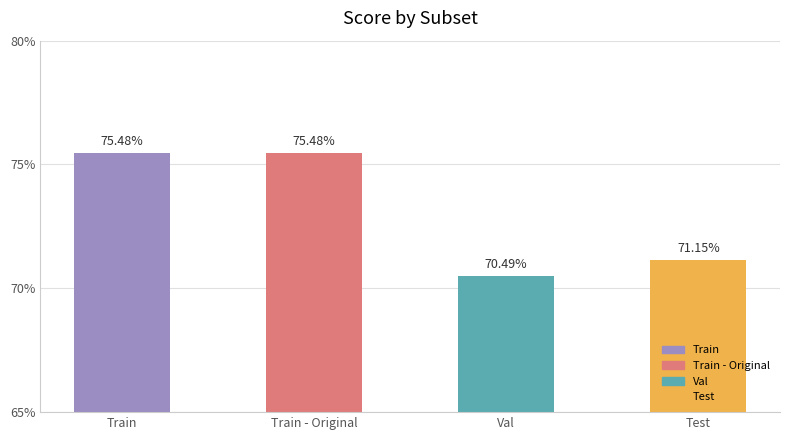

Rank the categories by value from lowest to highest.

Val, Test, Train, Train - Original